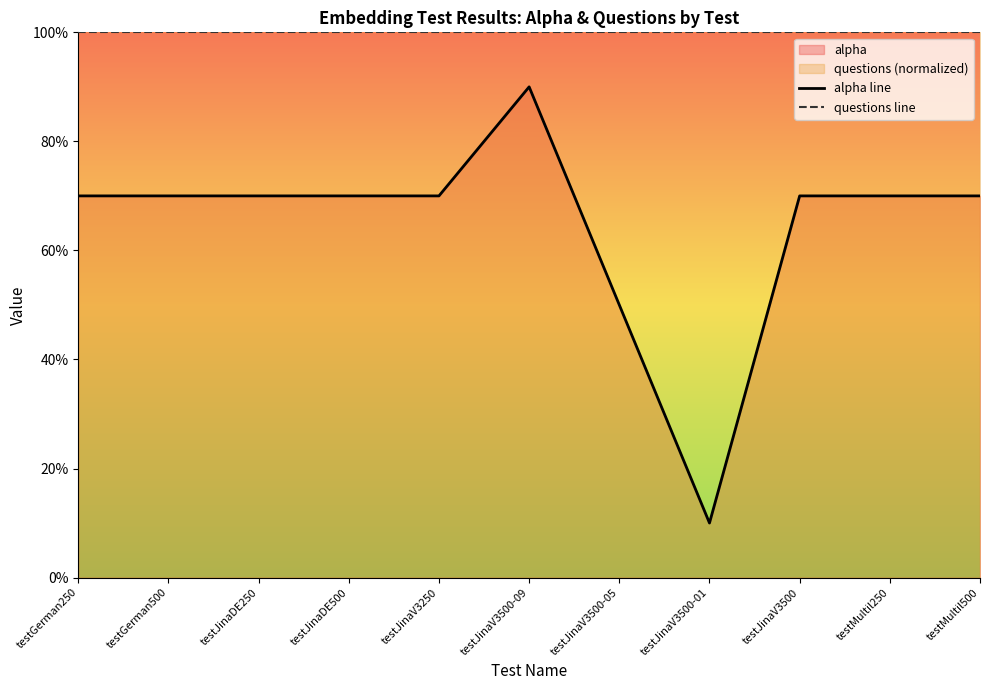

True or false: alpha line and questions line intersect in this chart.

False